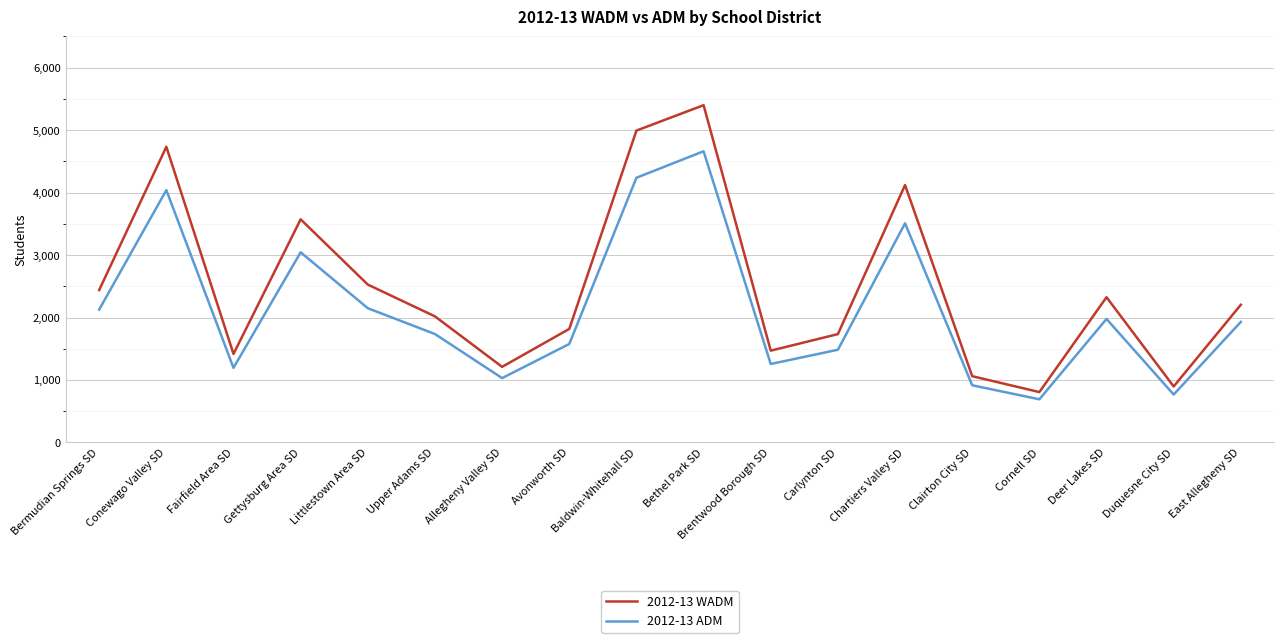

How many interior local valleys does the 2012-13 ADM series have?

5